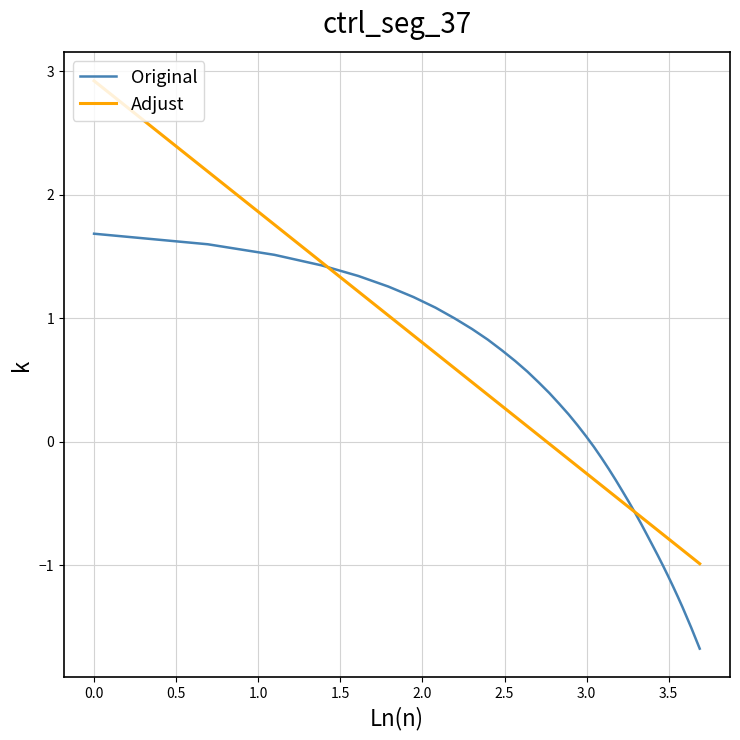

Rank the series by their maximum value, from lowest to highest.

Original, Adjust